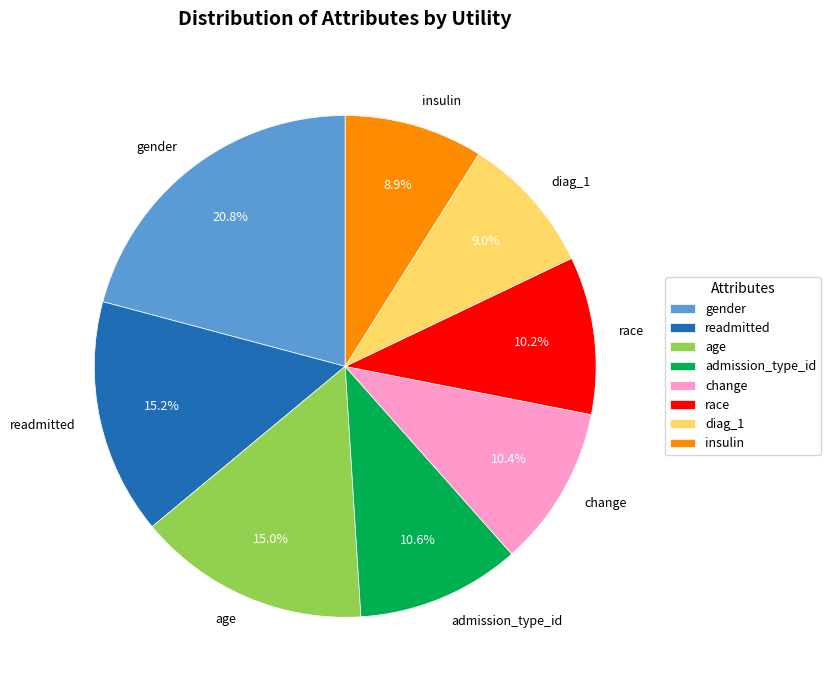

What percentage is the race slice, to the nearest percent?

10%